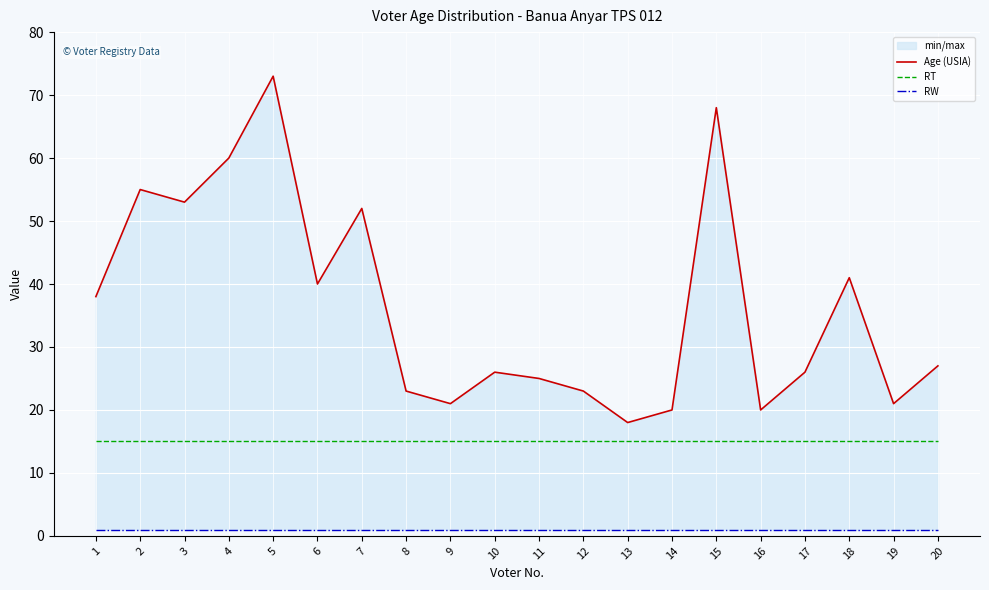

True or false: Age (USIA) and RT intersect in this chart.

False